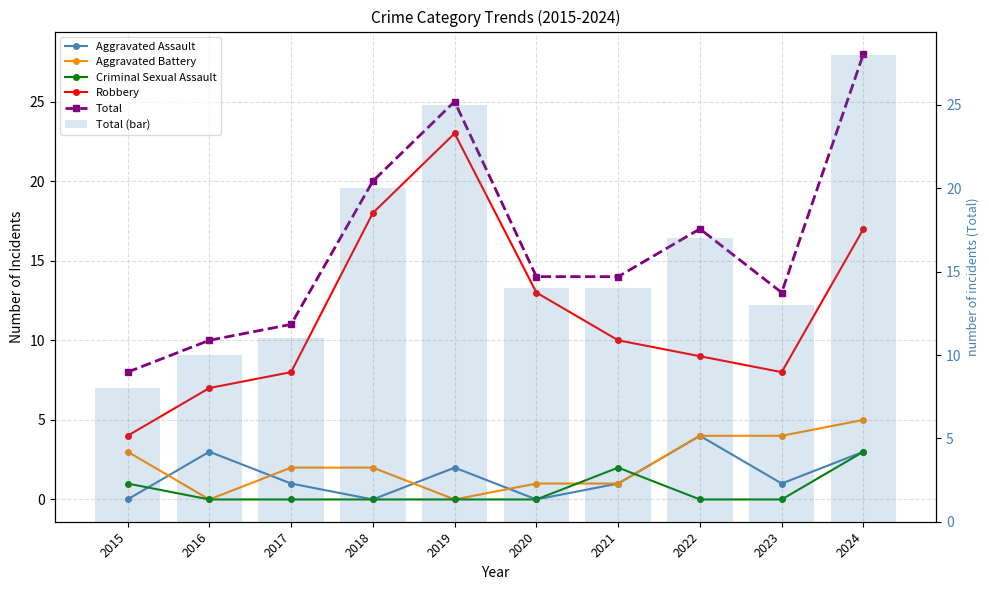

Rank the series at 2015 from highest to lowest value.

Total, Total (bar), Robbery, Aggravated Battery, Criminal Sexual Assault, Aggravated Assault